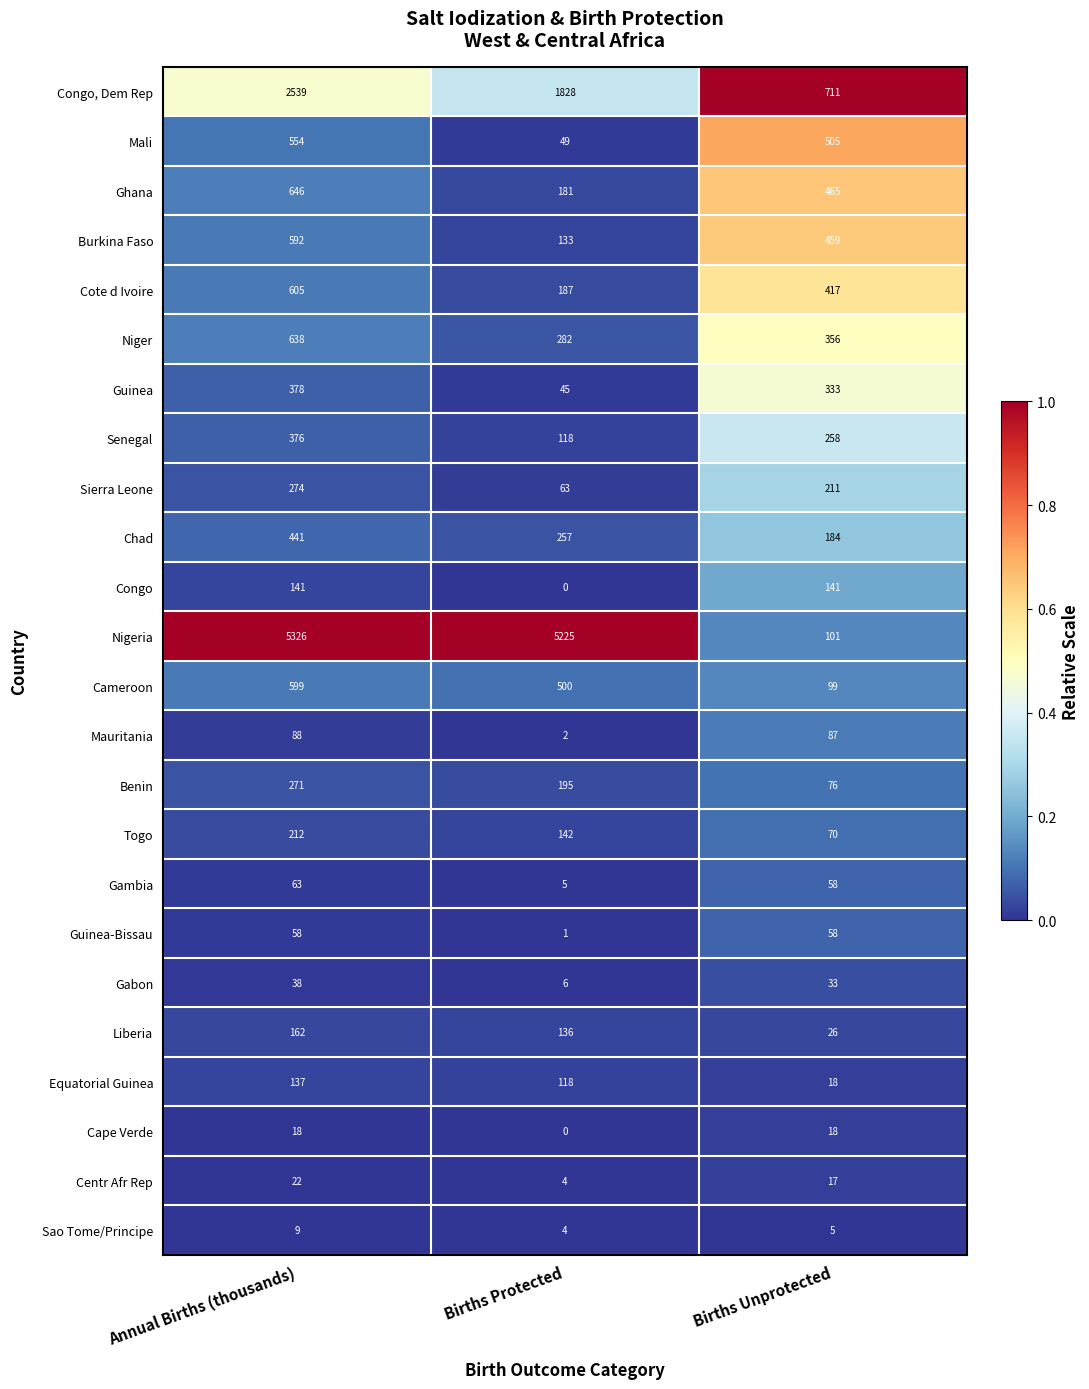

True or false: Cameroon has a value of 500 at Births Protected.

True